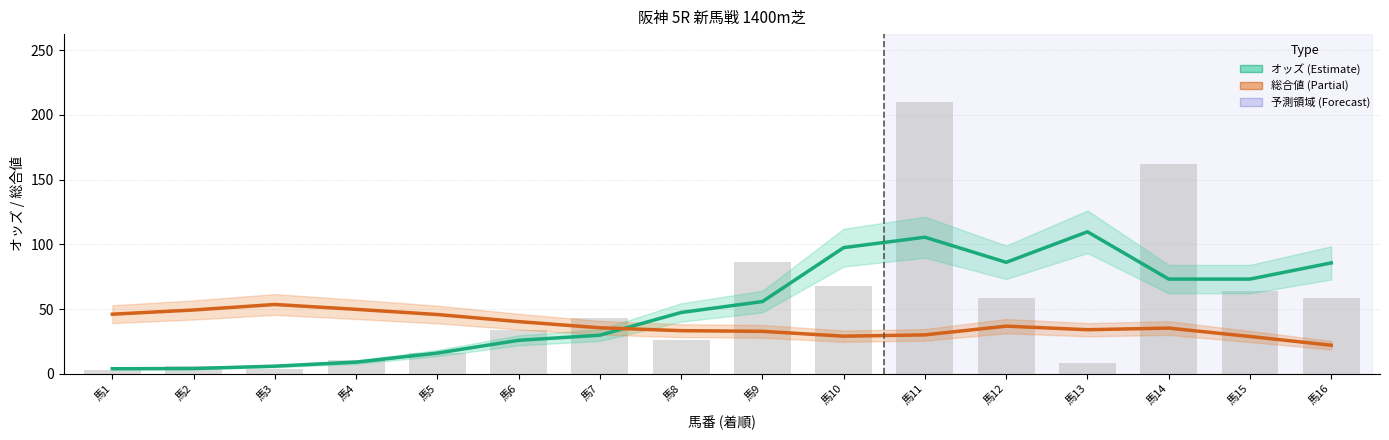

Reading right to left, transcribe all the data shown in this chart.

オッズ (Estimate): 馬16=85.7	馬15=73.1	馬14=73.1	馬13=109.7	馬12=86.1	馬11=105.5	馬10=97.5	馬9=55.8	馬8=47.3	馬7=29.8	馬6=25.8	馬5=15.9	馬4=8.9	馬3=5.8	馬2=4.0	馬1=3.9
総合値 (Partial): 馬16=22.0	馬15=28.8	馬14=35.2	馬13=34.0	馬12=36.8	馬11=30.0	馬10=29.0	馬9=32.8	馬8=33.2	馬7=35.5	馬6=40.2	馬5=45.8	馬4=49.8	馬3=53.5	馬2=49.2	馬1=46.0